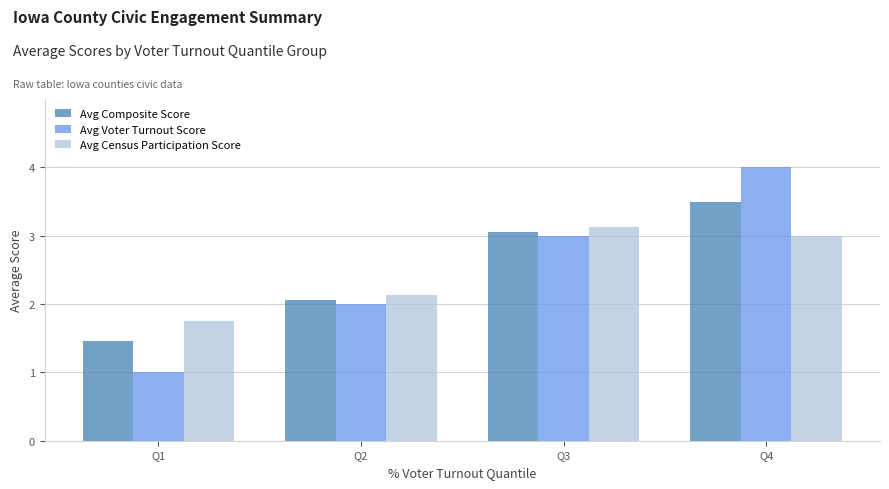

The Avg Census Participation Score series shows 0.9 at Q2. True or false?

False